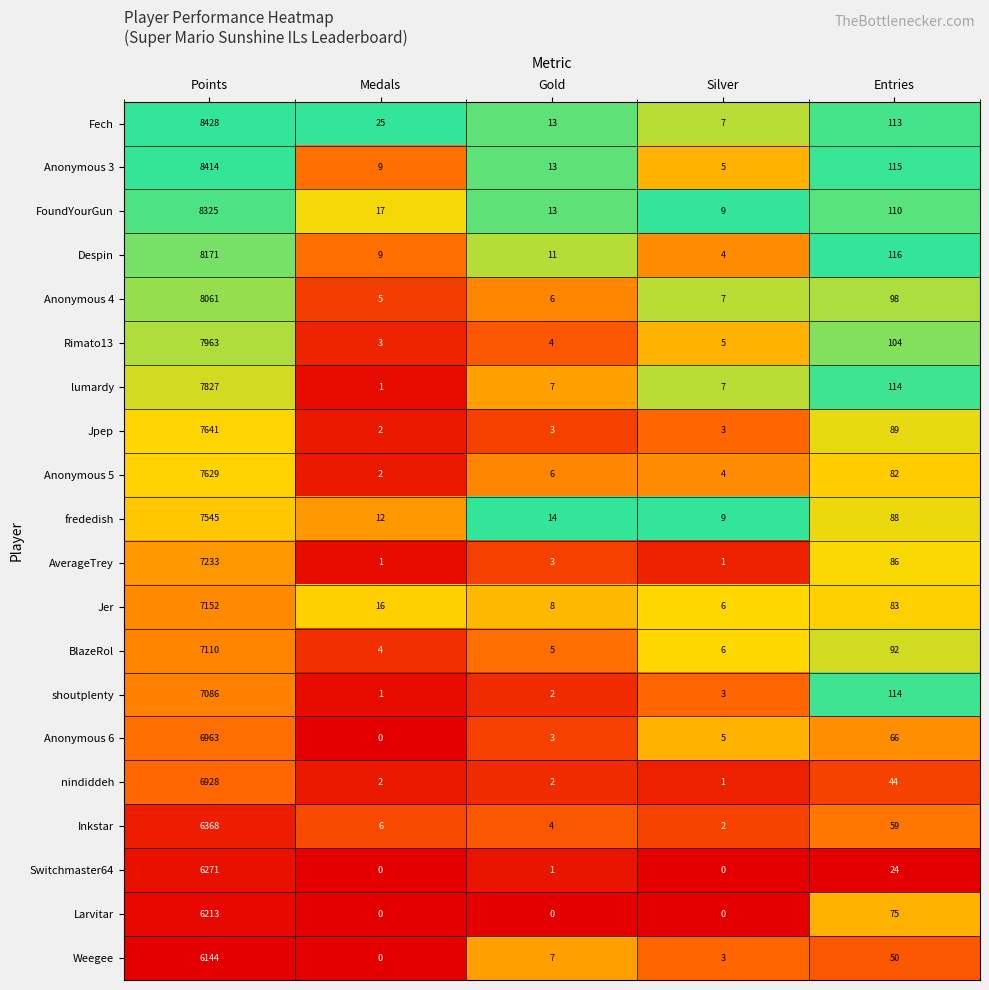

At which label is Larvitar closest to 3106?

Entries